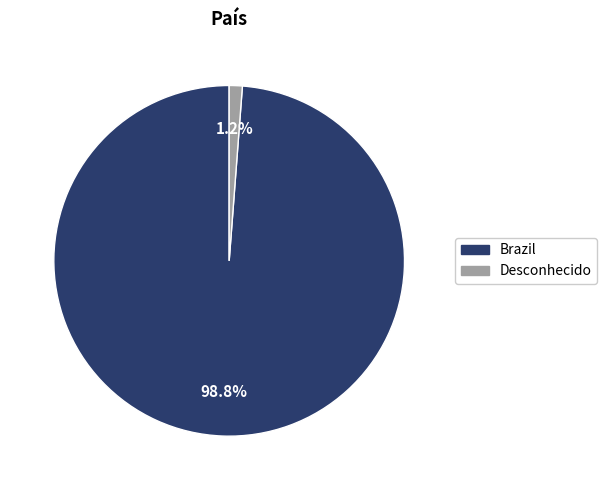

To the nearest percent, what is the difference between the Brazil and Desconhecido slice percentages?

98%